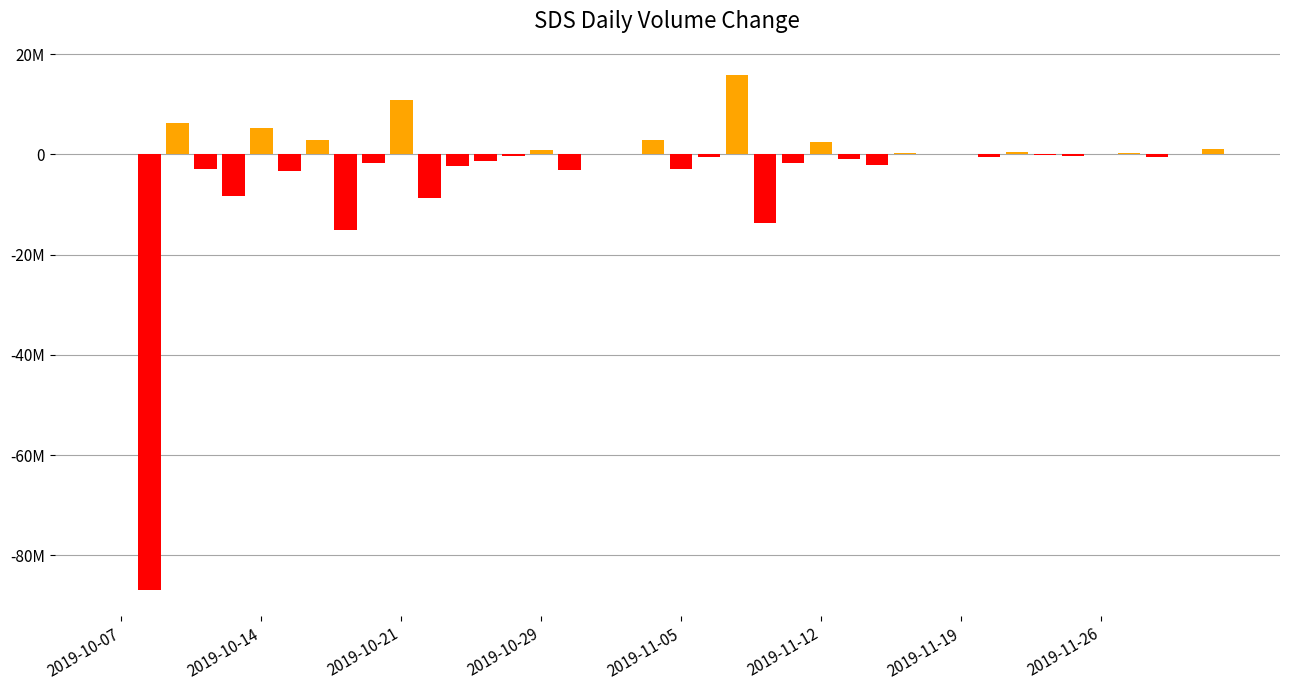

Are the bars horizontal?

No